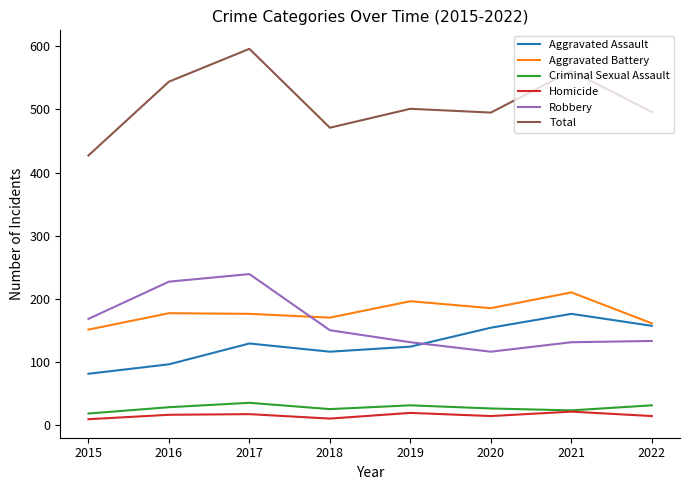

What is the minimum value shown in the chart?

9